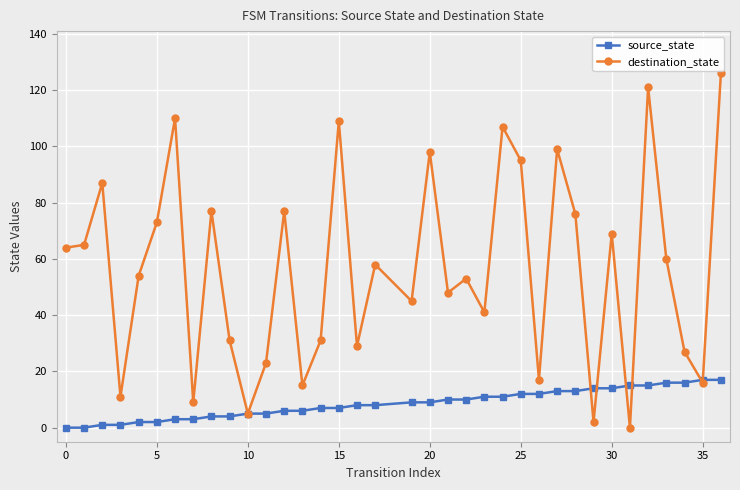

What are all the series names shown in the legend?

source_state, destination_state